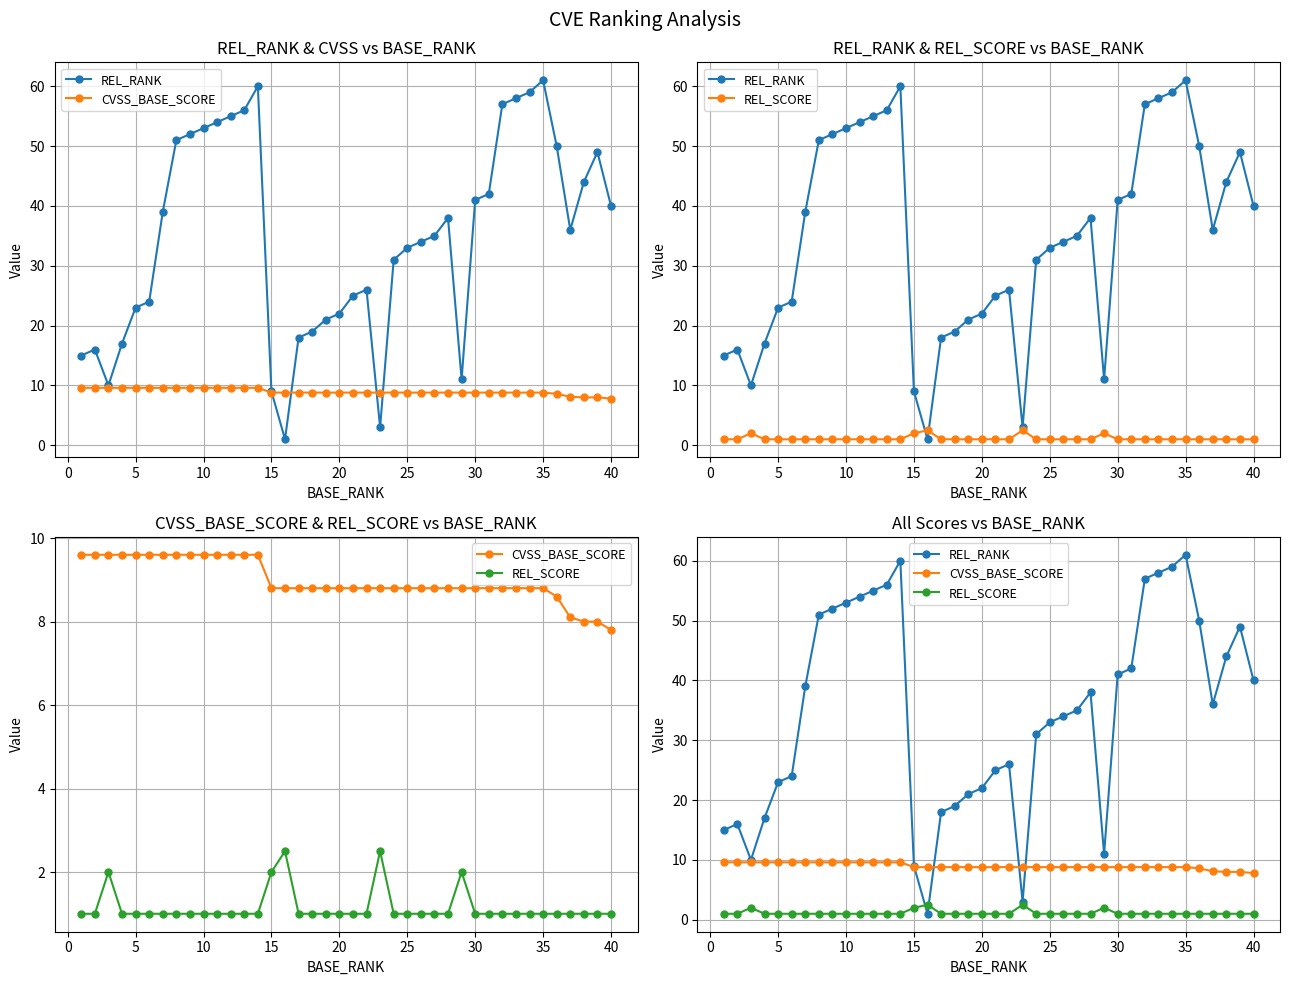

What is the difference between the maximum and minimum values in the REL_RANK series?

60.0